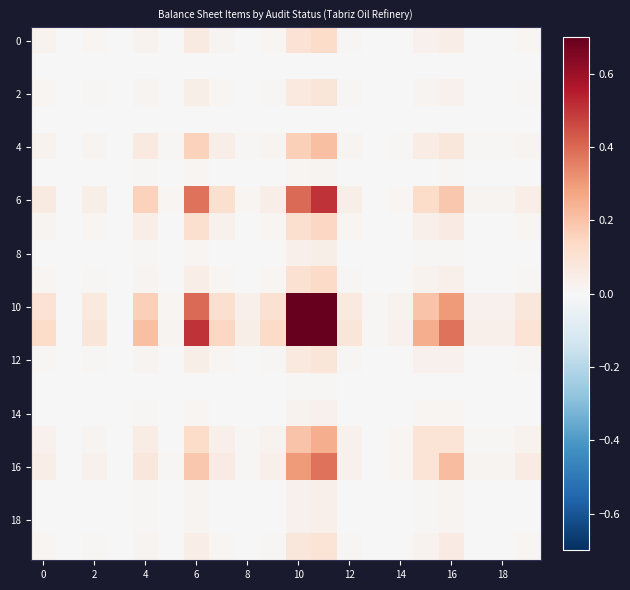

Which series has the widest spread of values?

10